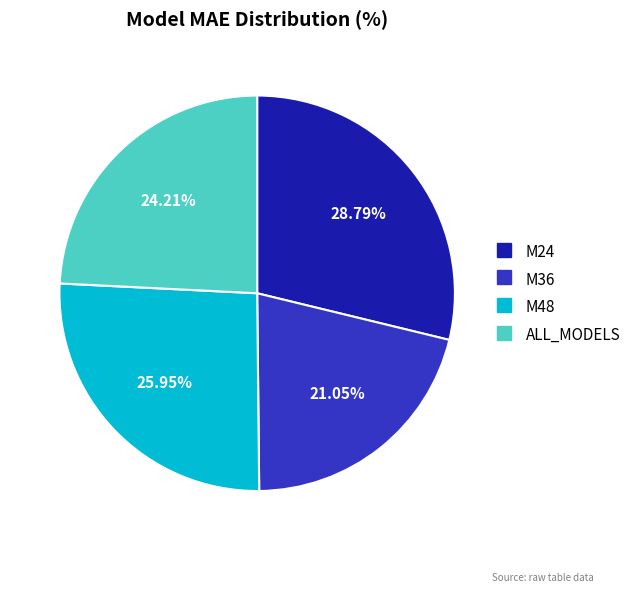

Which has a higher value, M36 or M24?

M24